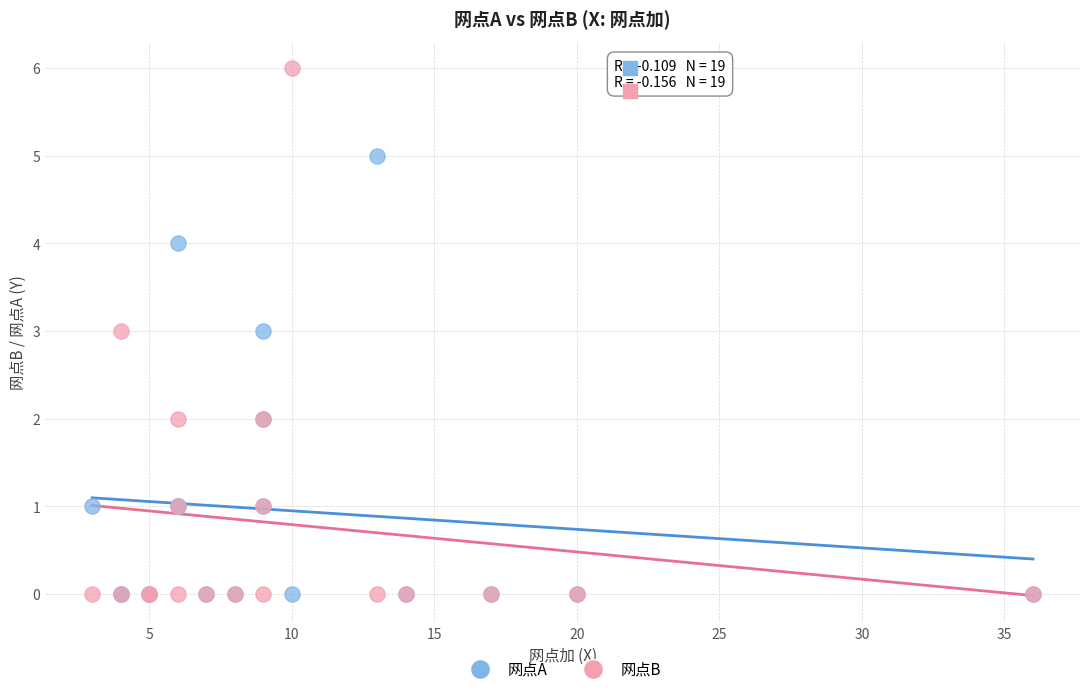

What are all the series names shown in the legend?

网点A, 网点B